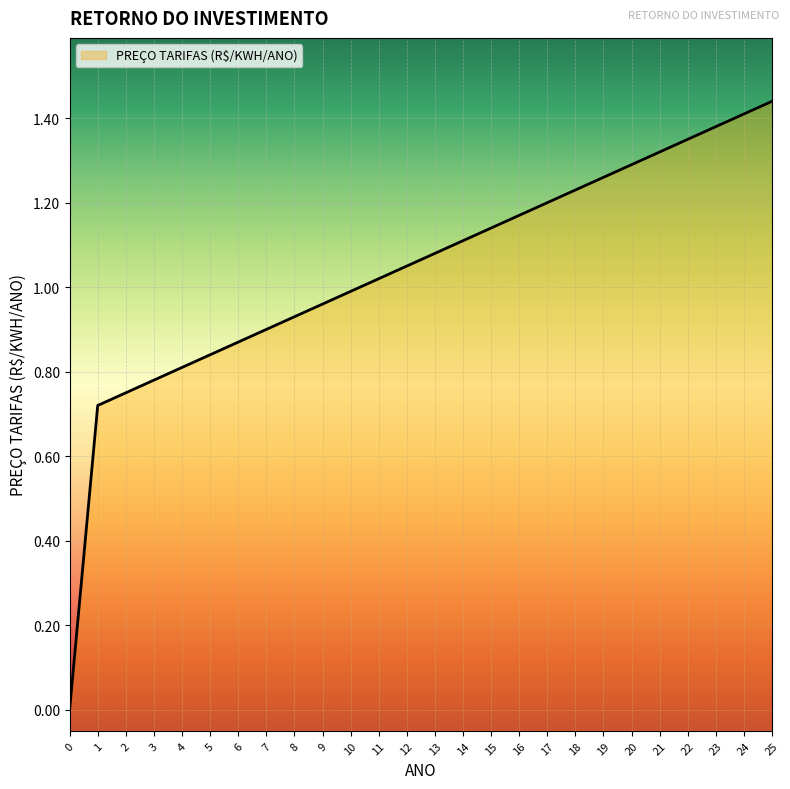

What is the change in value from 7 to 19?

+0.4